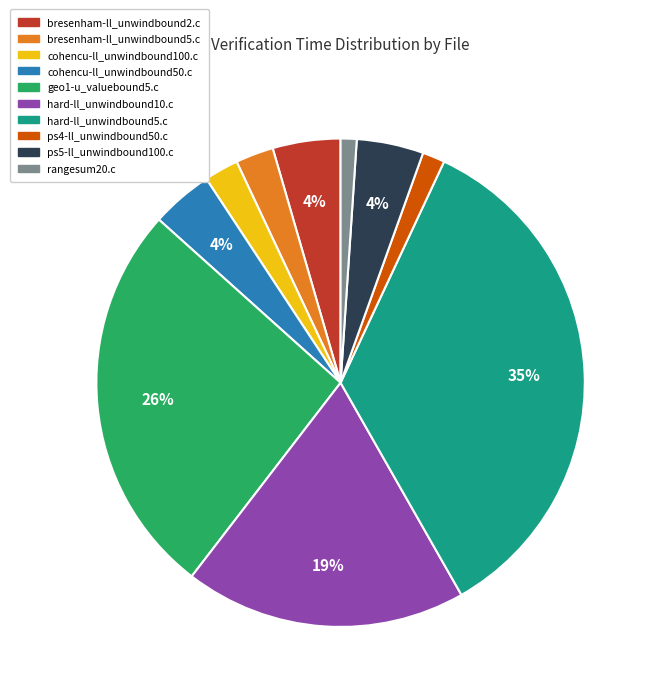

Is the sum of cohencu-ll_unwindbound100.c and geo1-u_valuebound5.c greater than half?

No